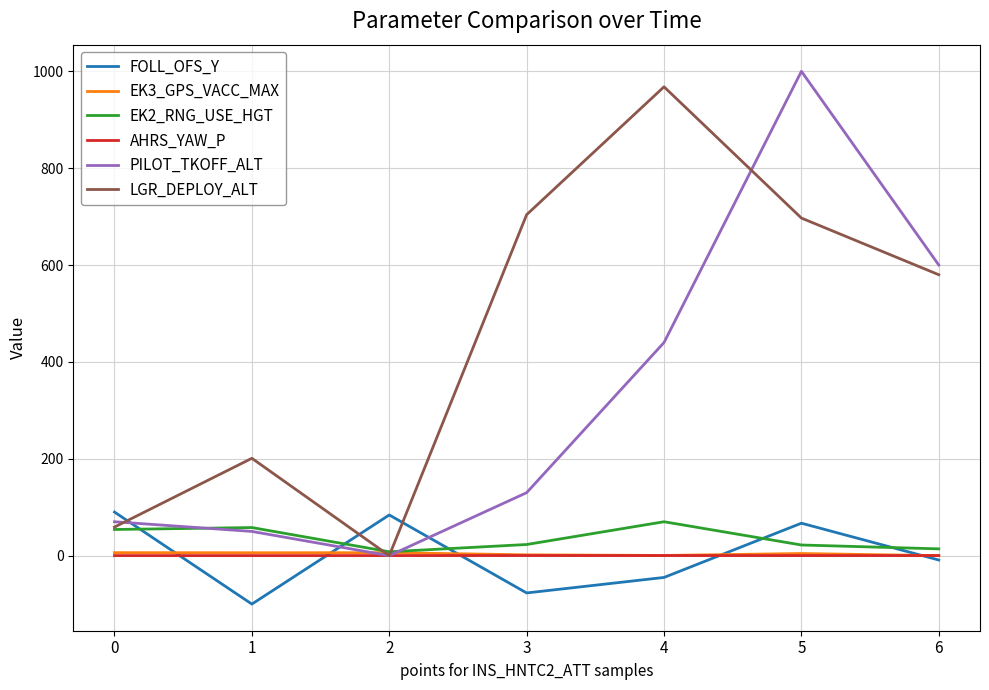

What is the minimum value for EK2_RNG_USE_HGT?

8.0